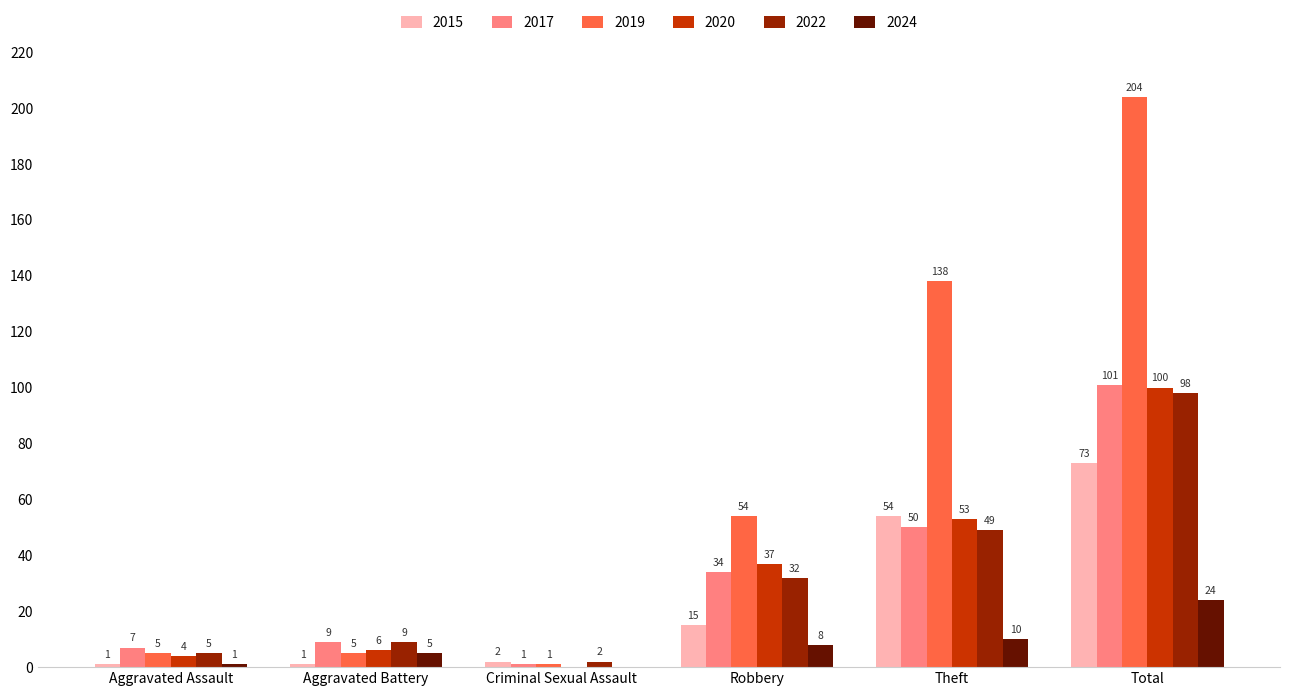

What is the total value across all series at Criminal Sexual Assault?

6